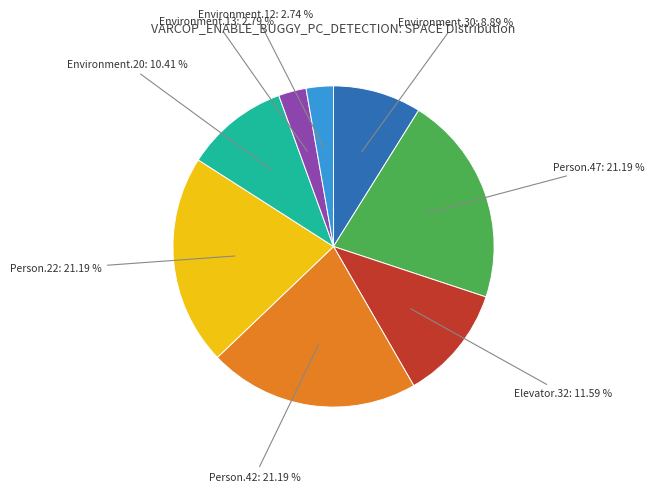

How many segments does this pie chart have?

8